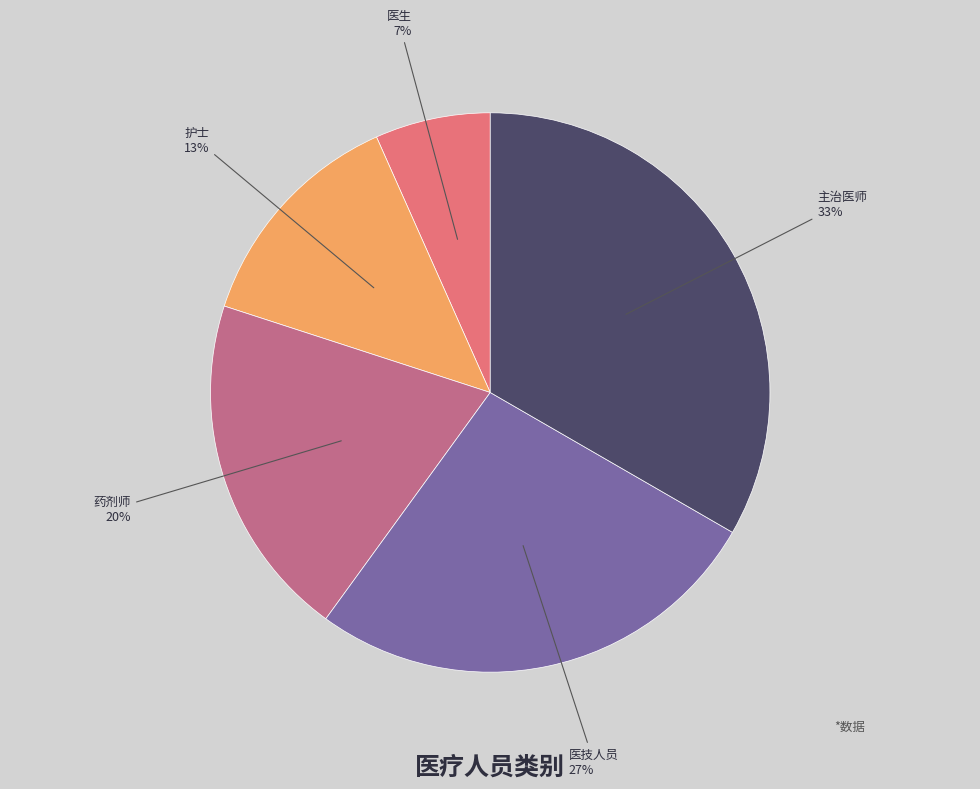

To the nearest percent, what percentage of the pie is 医生?

7%